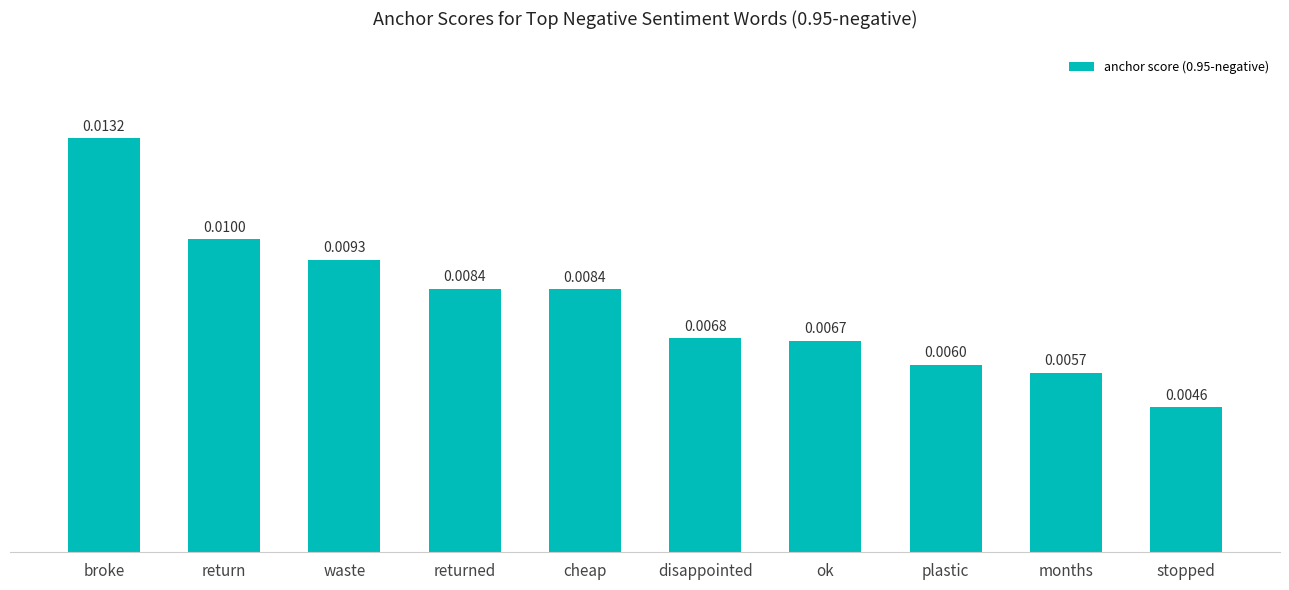

At which label is the value closest to 0?

stopped